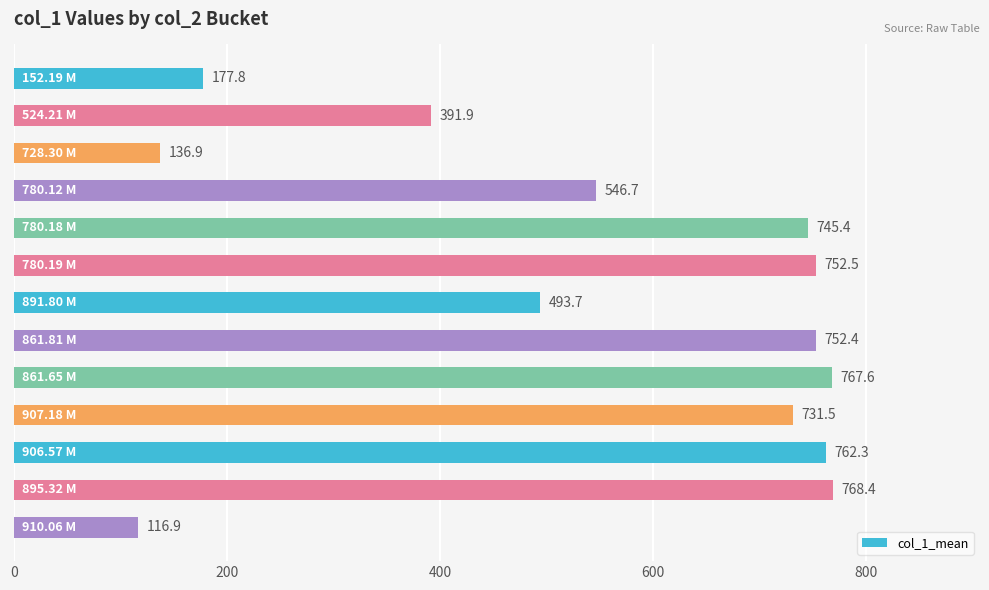

What is the sum of all values?

7144.0